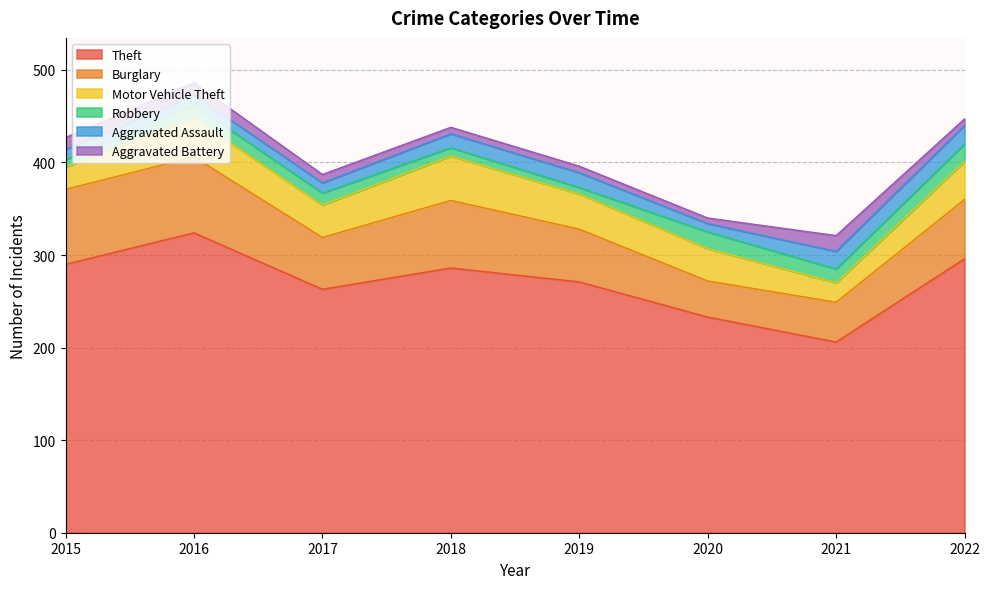

Which series has the largest total across all categories?

Theft